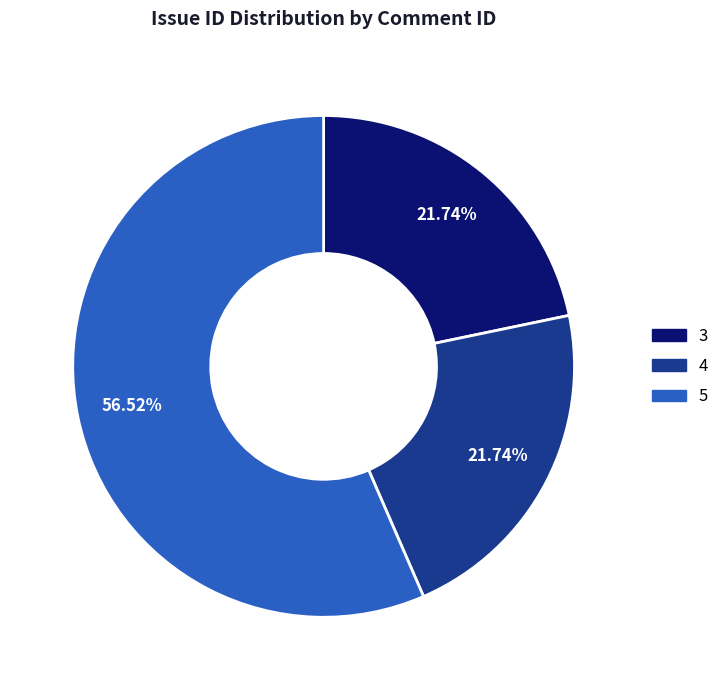

To the nearest percent, what percentage of the pie is 4?

22%